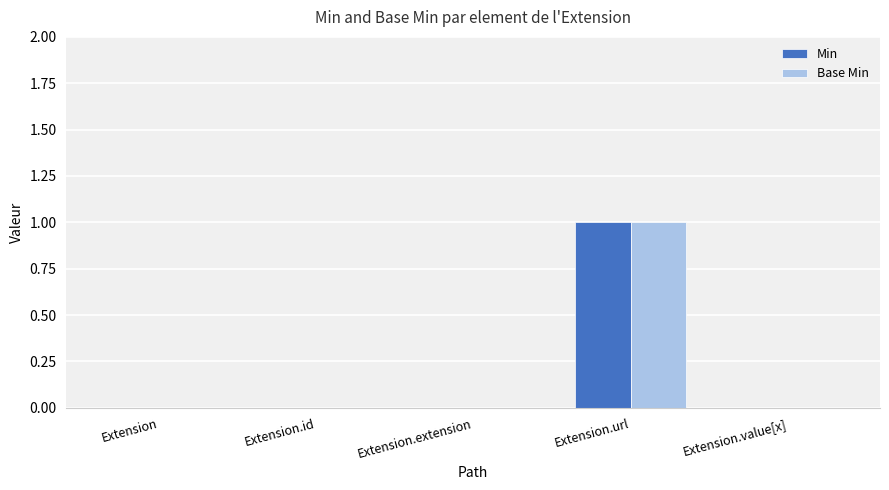

Is it true that Min equals 0 at Extension?

True